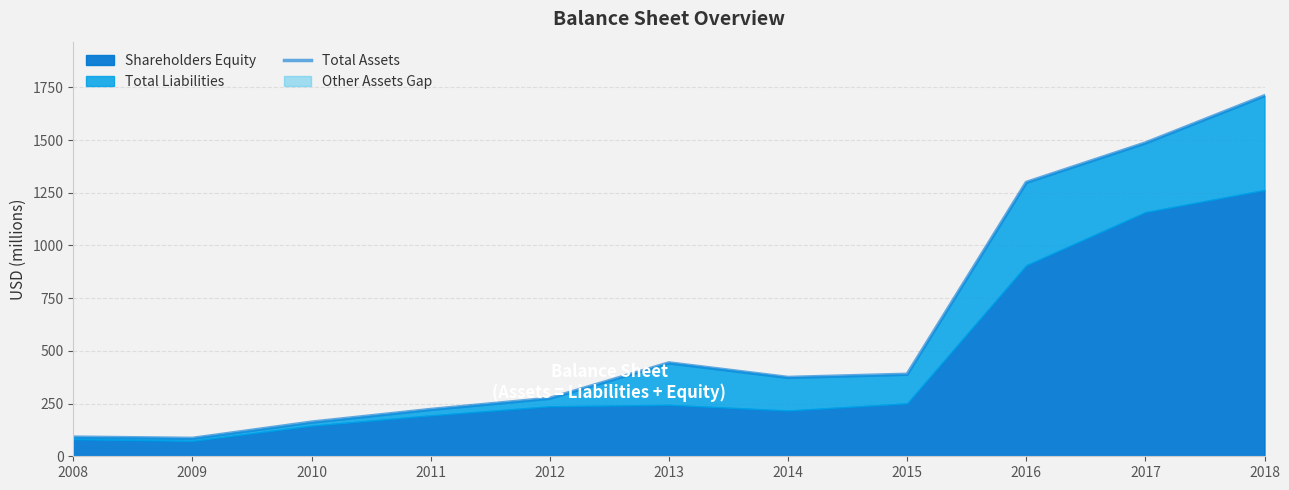

Reading left to right, what are all the values shown in this chart?

2008=91	2009=85	2010=162	2011=222	2012=275	2013=443	2014=374	2015=389	2016=1299	2017=1486	2018=1710